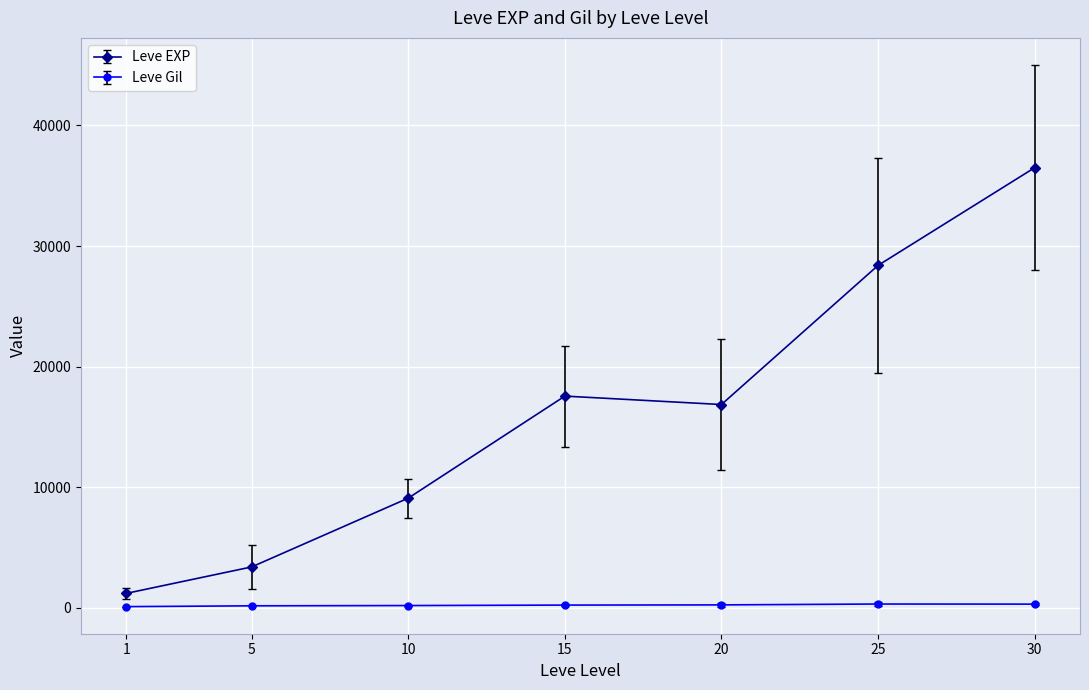

What is the value of the Leve Gil point at the 6th from the left?

329.7